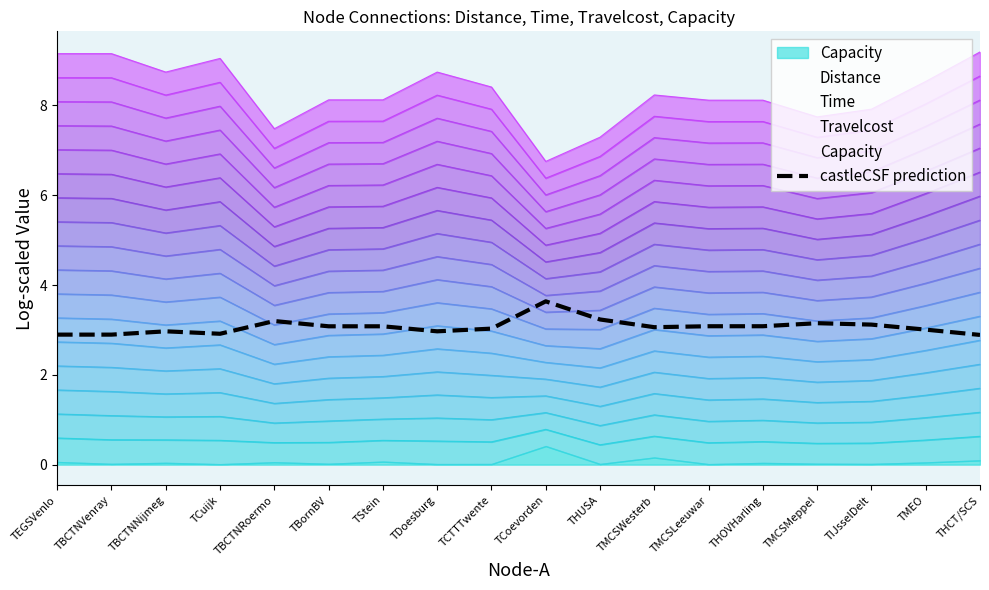

At which label is the value closest to 3?

TMEO